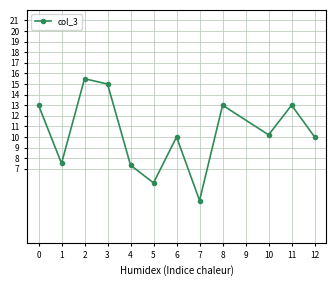

The value at 2 is 23.8. True or false?

False